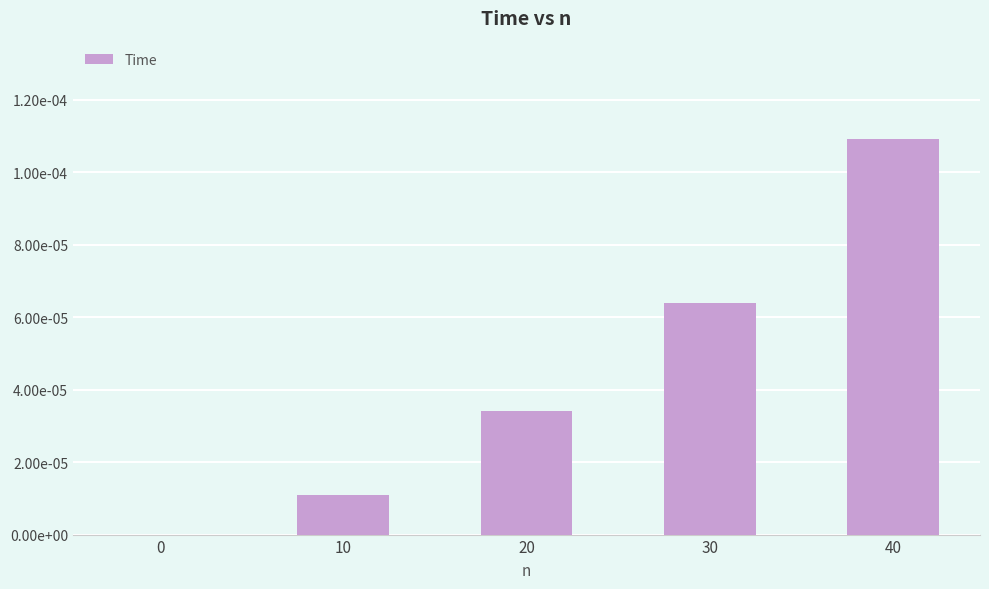

How many values are between 0 and 1?

5